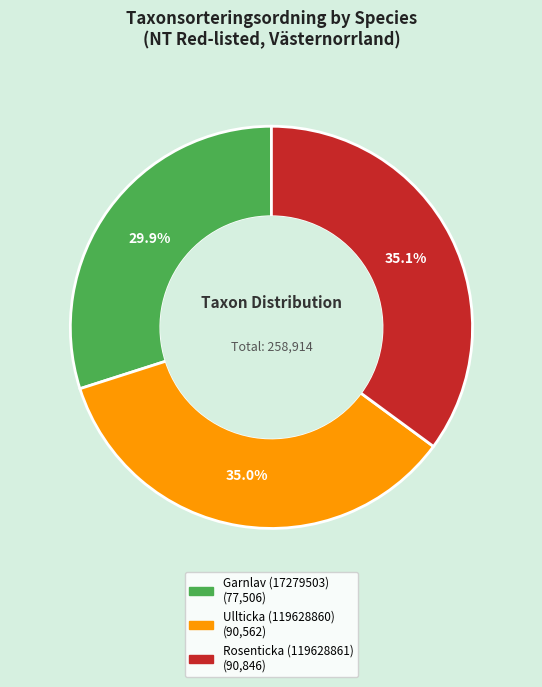

What is the smallest slice in the pie chart?

Garnlav (17279503)